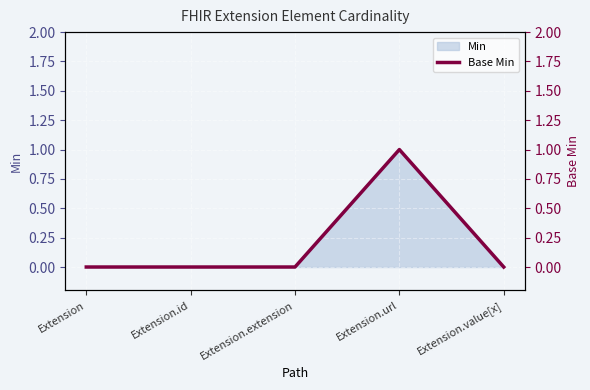

True or false: the data shows -1 at Extension.extension.

False